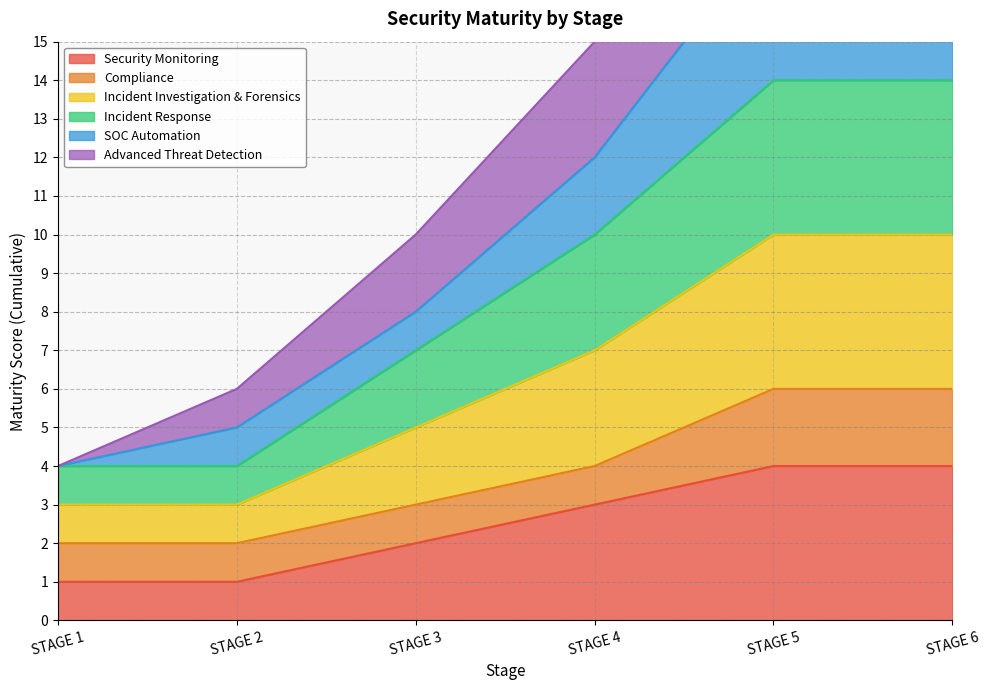

Which series has the largest range (max minus min)?

SOC Automation